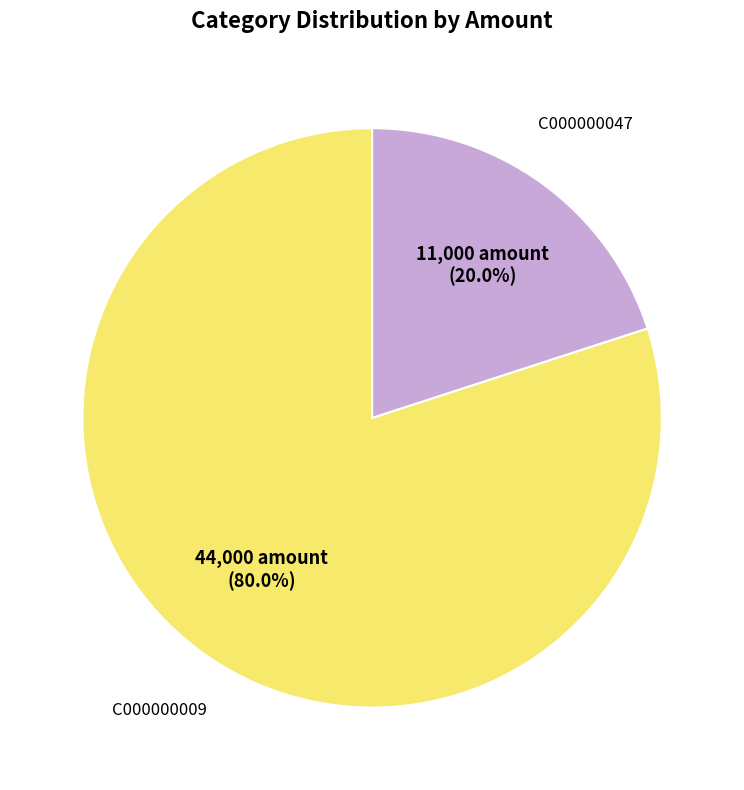

To the nearest percent, what portion does C000000047 represent?

20%